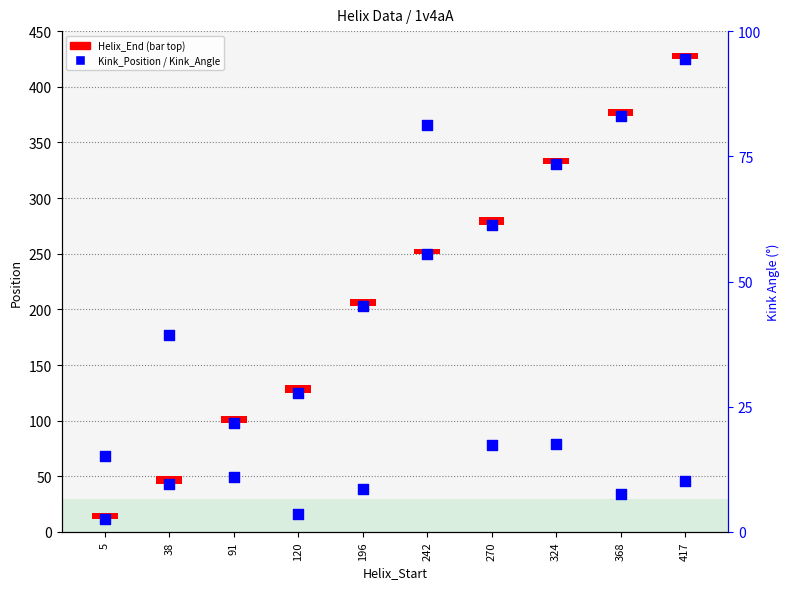

Which series has the widest spread of Y values?

Kink_Position